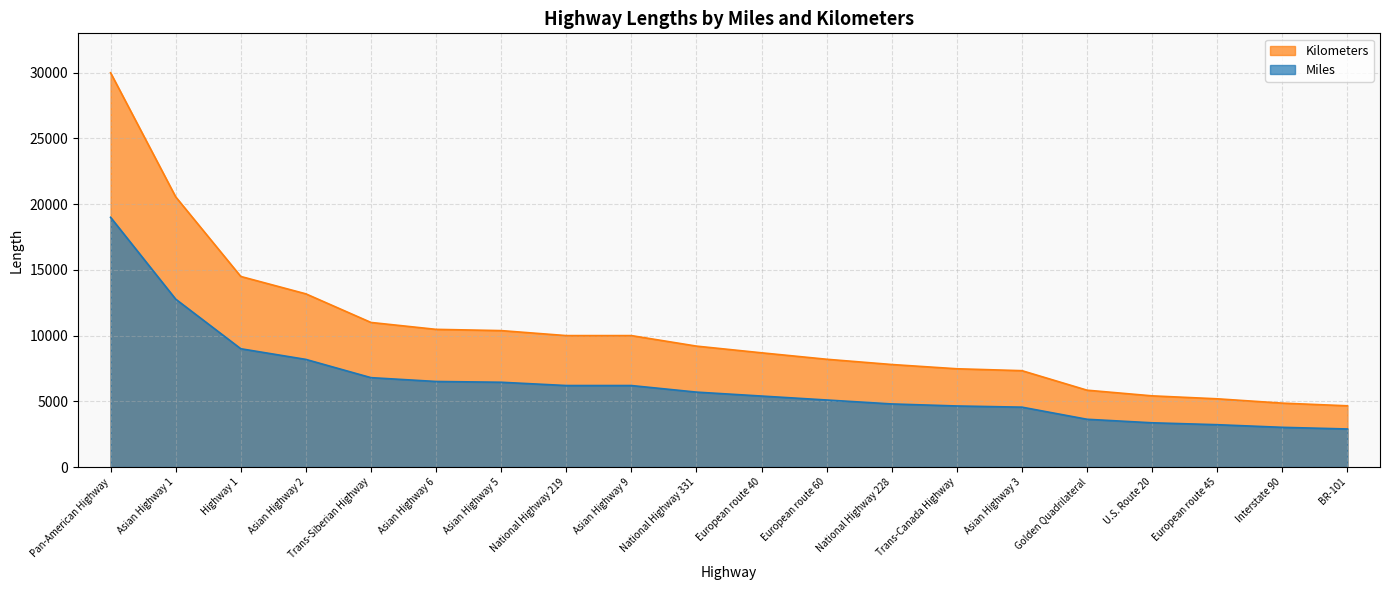

At which label does Kilometers first exceed 9200?

Pan-American Highway